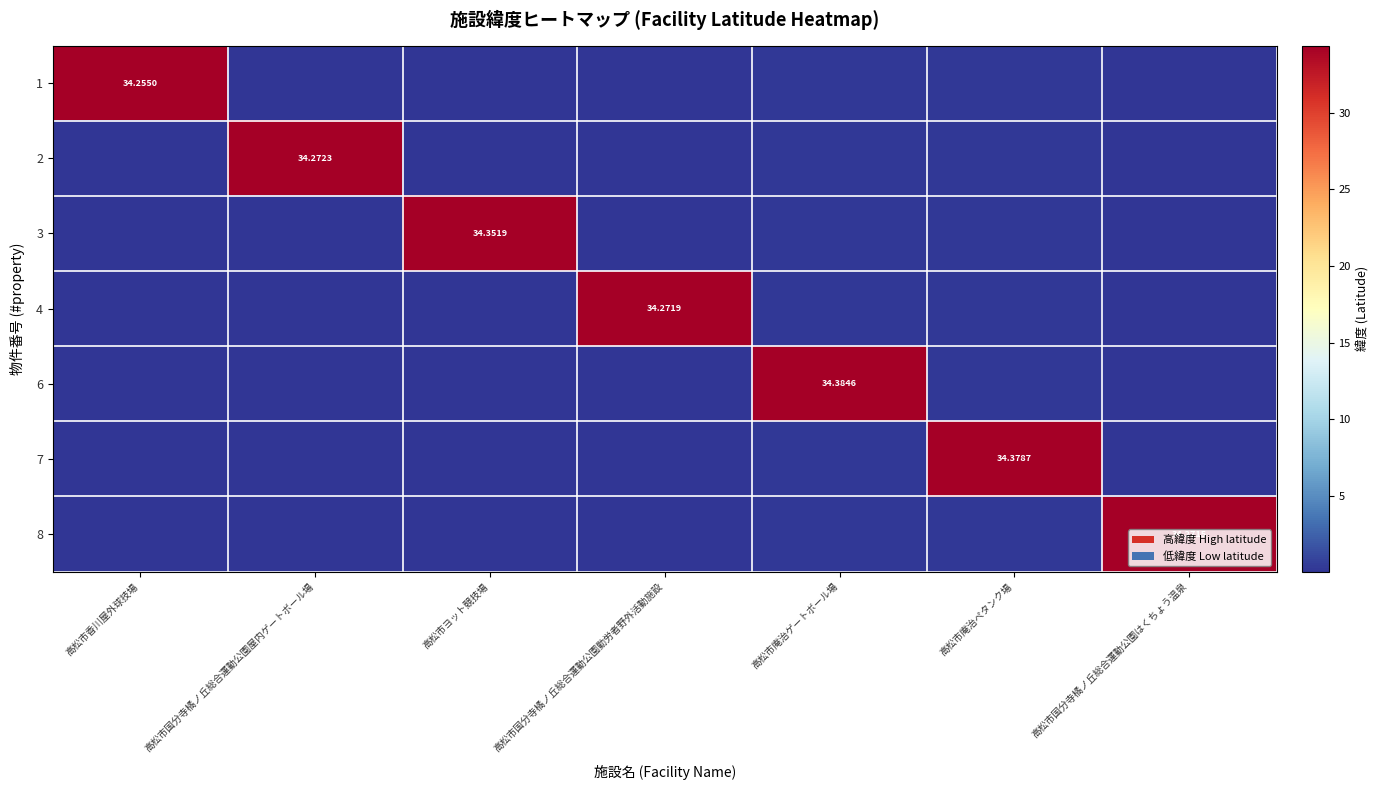

What is the total value across all series at 高松市国分寺橘ノ丘総合運動公園屋内ゲートボール場?

34.6